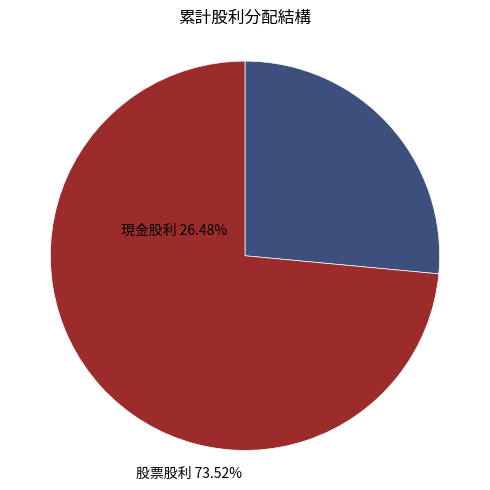

Which slice is the largest?

股票股利(盈餘)